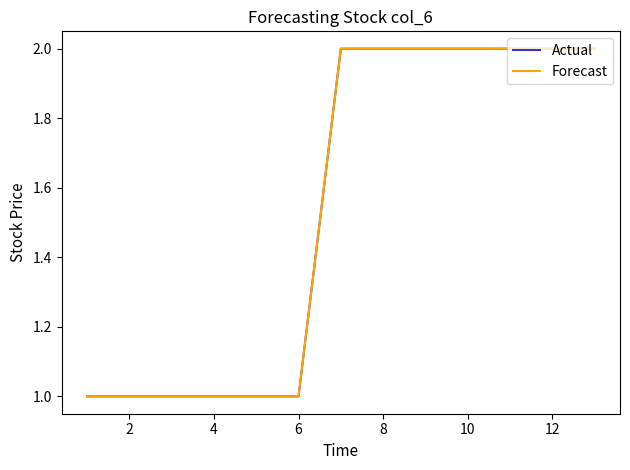

How many lines are shown in the chart?

2